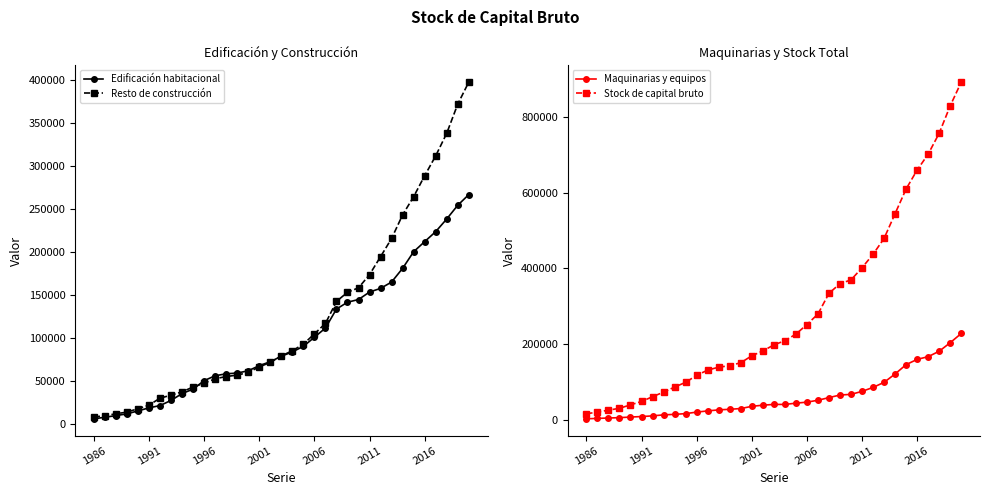

What position from the left is 22?

23